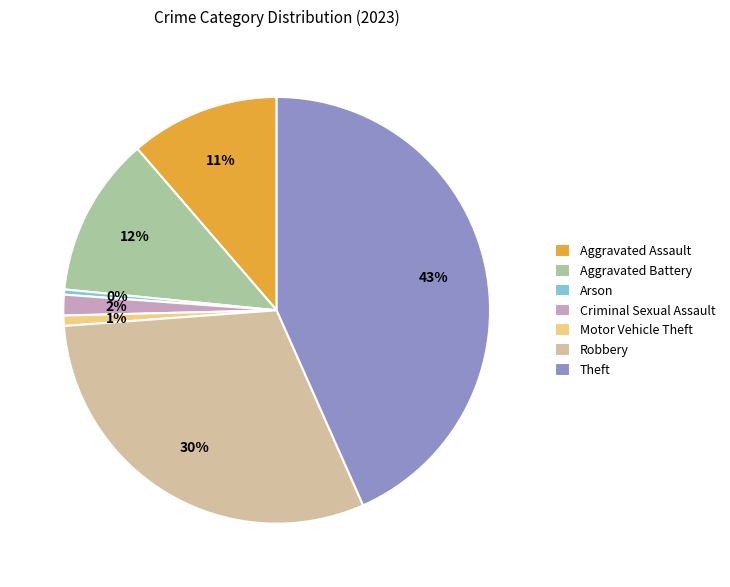

How many slices are in this pie chart?

7